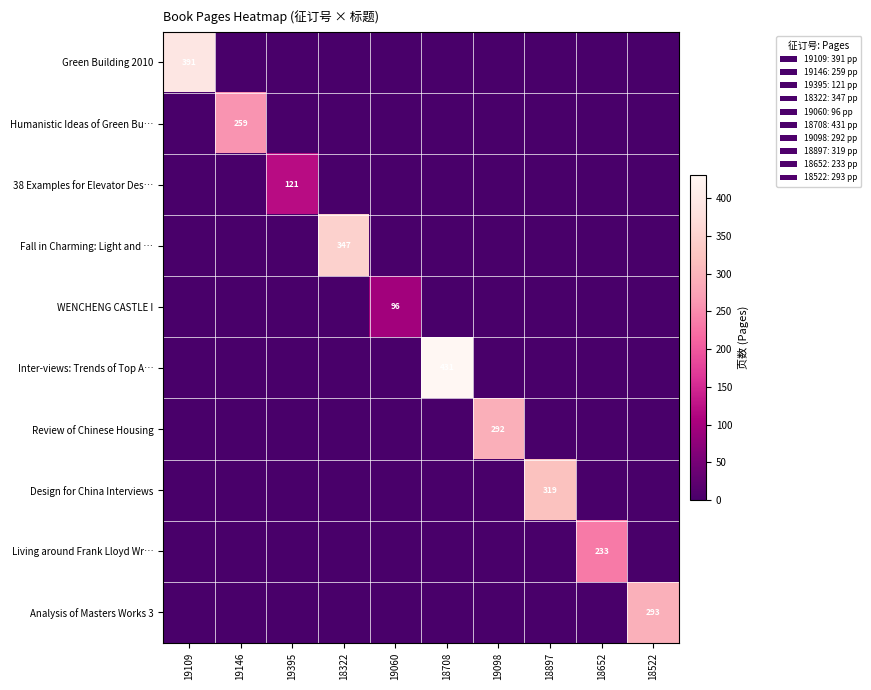

The Humanistic Ideas of Green Bu… series shows 259 at 19146. True or false?

True